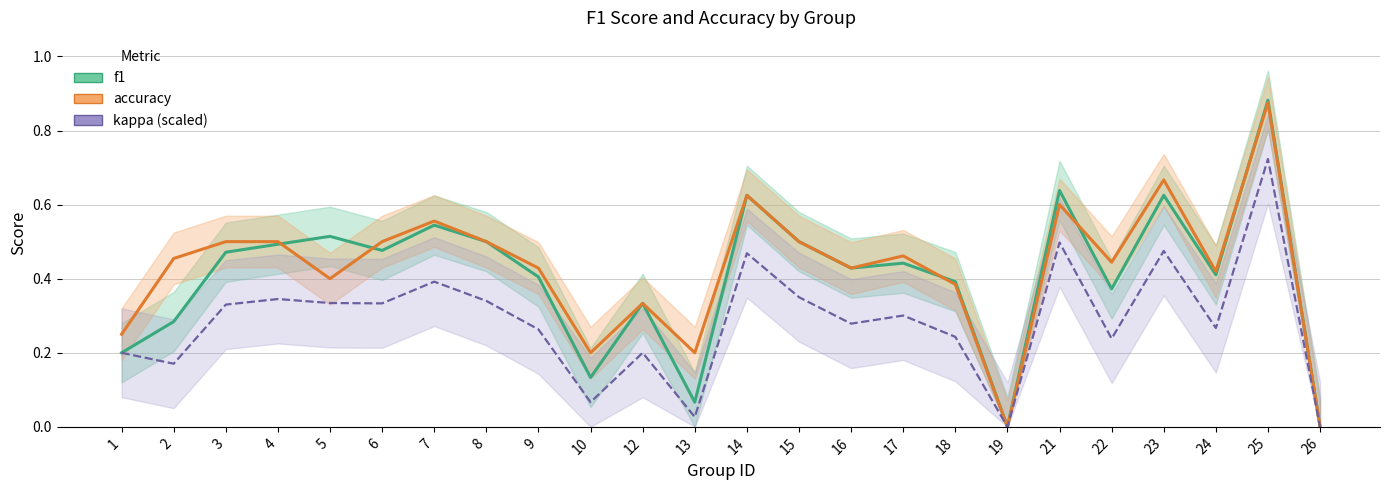

How many lines are shown in the chart?

3